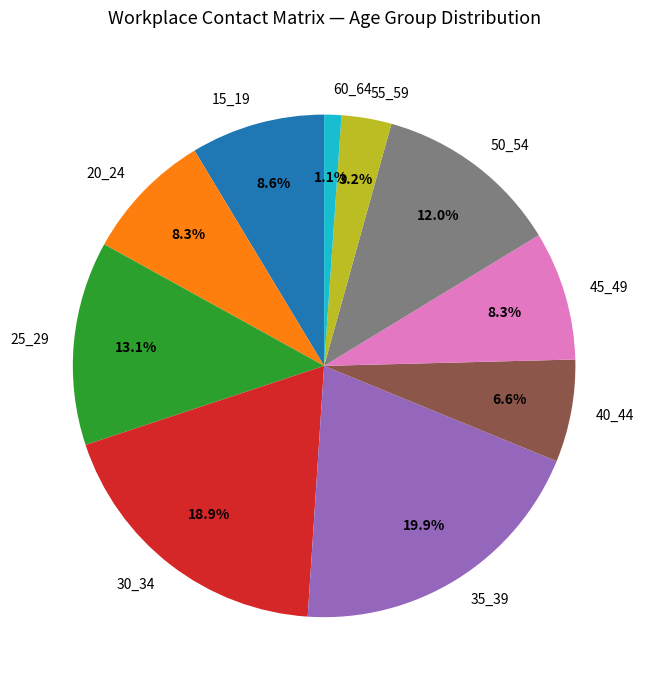

Does any single category account for the majority?

No